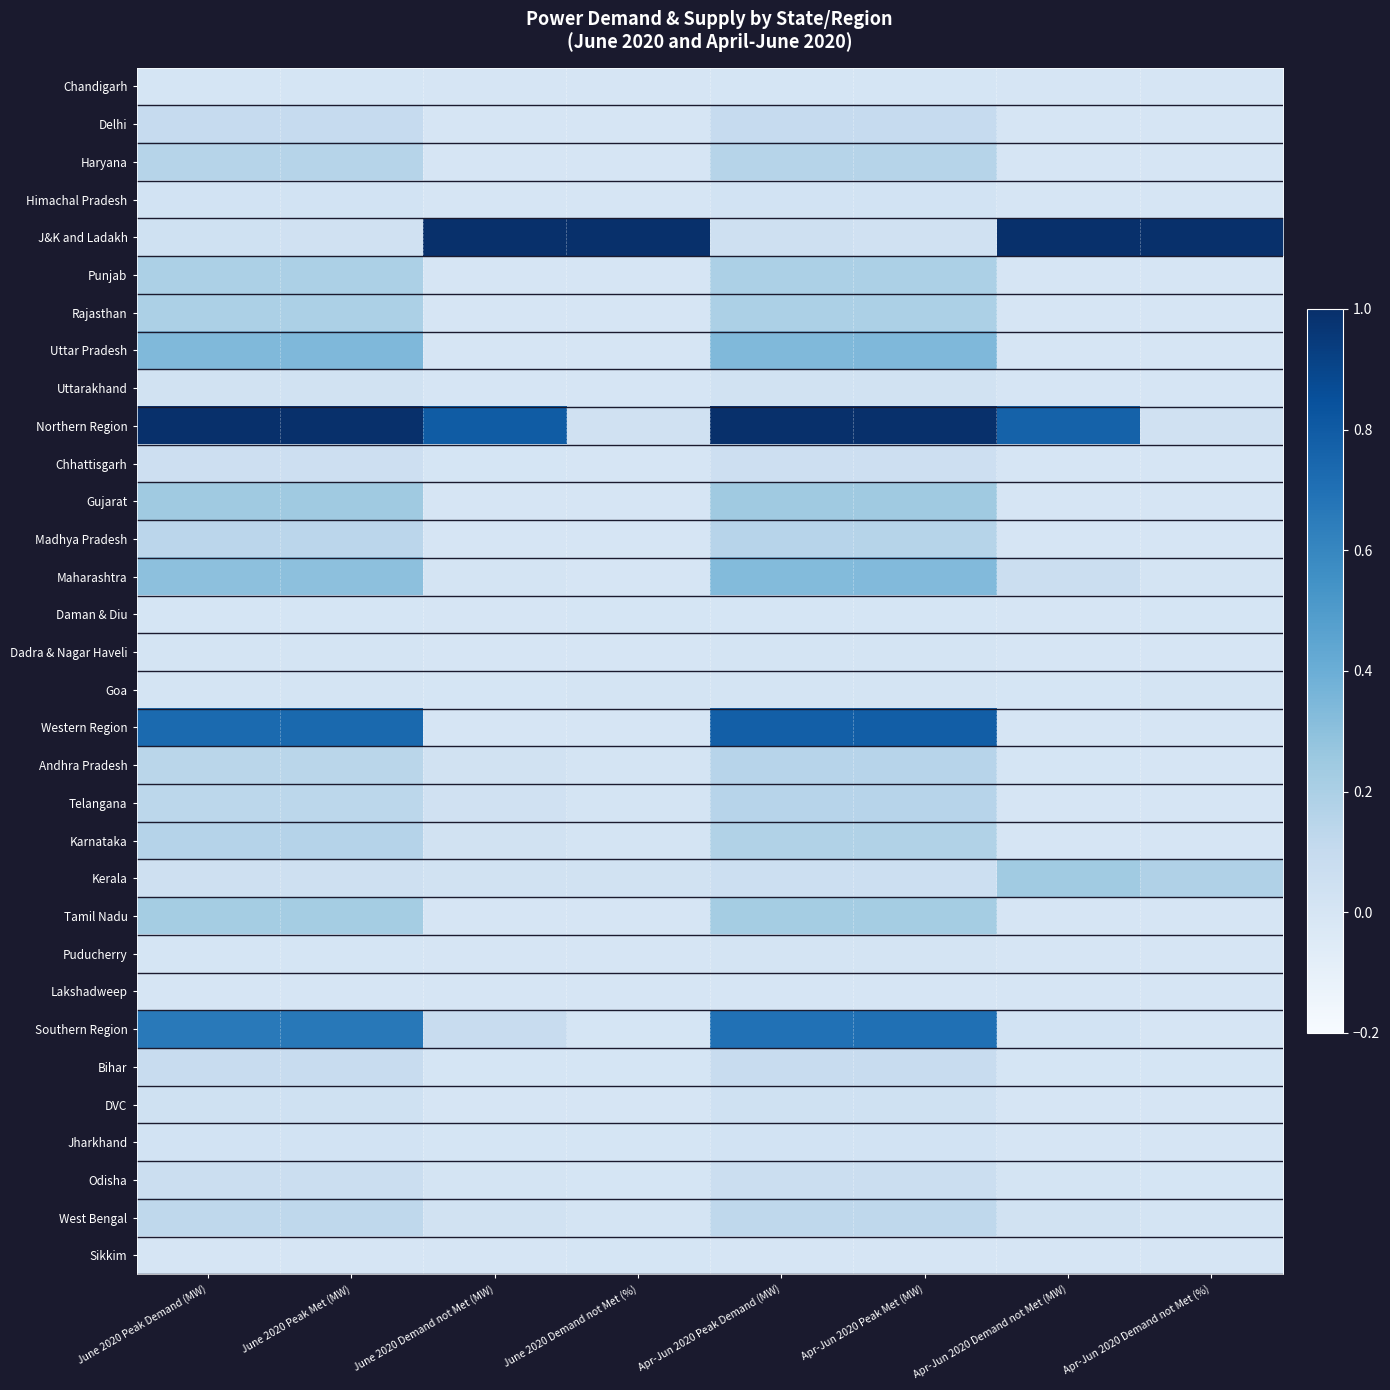

Rank the series at Apr-Jun 2020 Peak Demand (MW) from lowest to highest value.

Lakshadweep, Sikkim, Daman & Diu, Chandigarh, Puducherry, Goa, Dadra & Nagar Haveli, Jharkhand, Himachal Pradesh, Uttarakhand, DVC, J&K and Ladakh, Chhattisgarh, Kerala, Odisha, Bihar, Delhi, West Bengal, Telangana, Andhra Pradesh, Madhya Pradesh, Haryana, Karnataka, Punjab, Rajasthan, Tamil Nadu, Gujarat, Maharashtra, Uttar Pradesh, Southern Region, Western Region, Northern Region